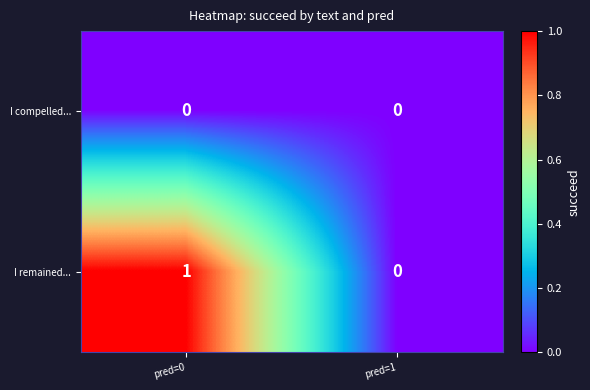

List the series in order of their peak value, highest first.

I remained..., I compelled...